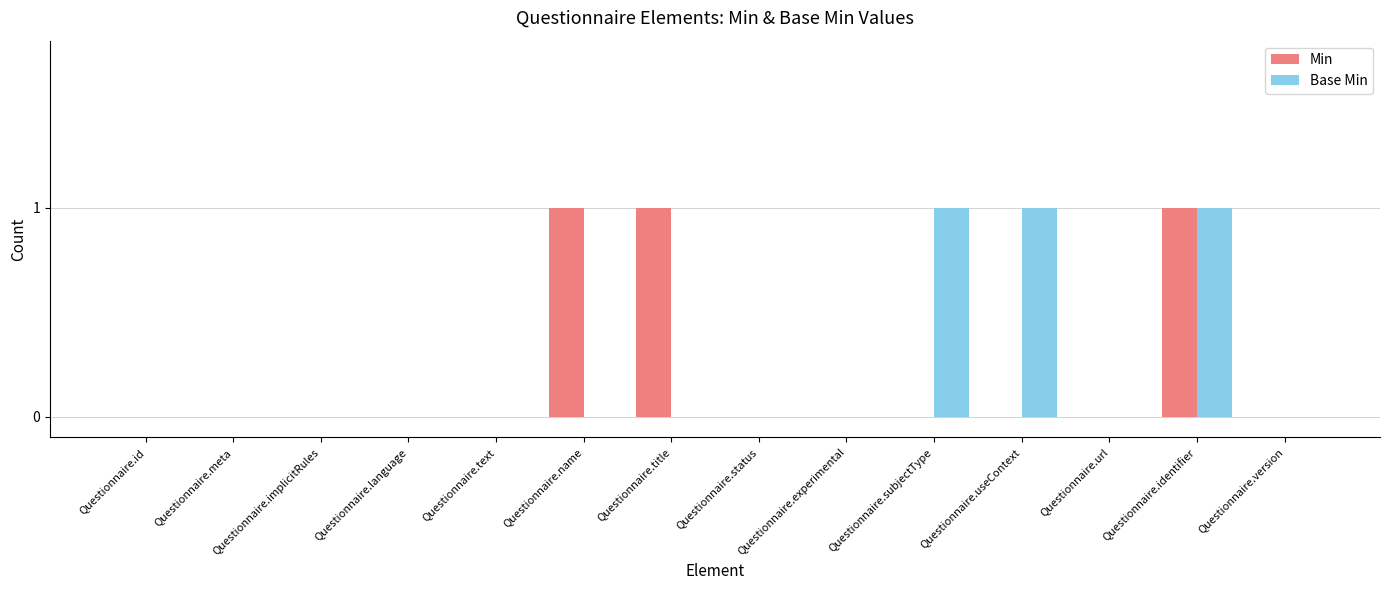

What is the maximum value for Base Min?

1